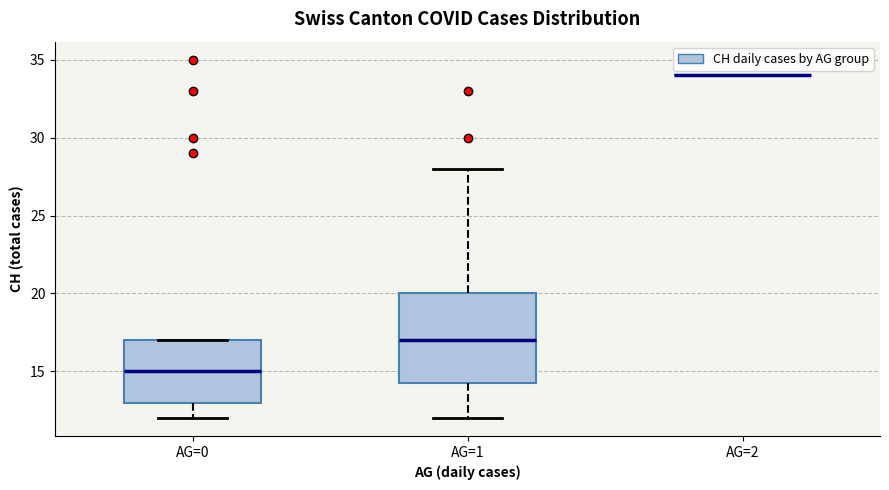

Reading left to right, read every box against the y-axis: the position of its median line, the range the box covers, and the ends of its whiskers. The values are not printed on the chart, so give them approximately, as read against the axis.

AG=0: median 15.0, box 13.0 to 17.0, whiskers 12.0 to 17.0
AG=1: median 17.0, box 14.5 to 20.0, whiskers 12.0 to 28.0
AG=2: box collapsed to a line at 34.0, whiskers 34.0 to 34.0